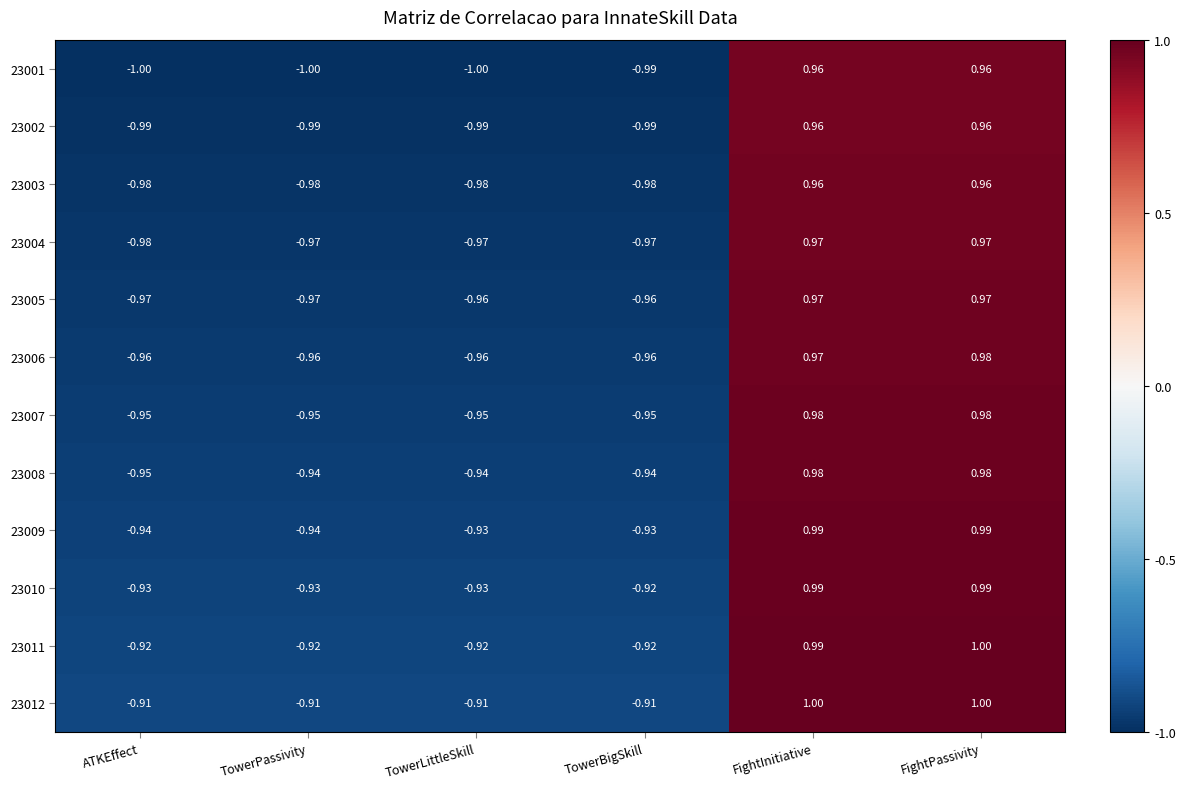

At which category is the sum across all series the highest?

FightPassivity